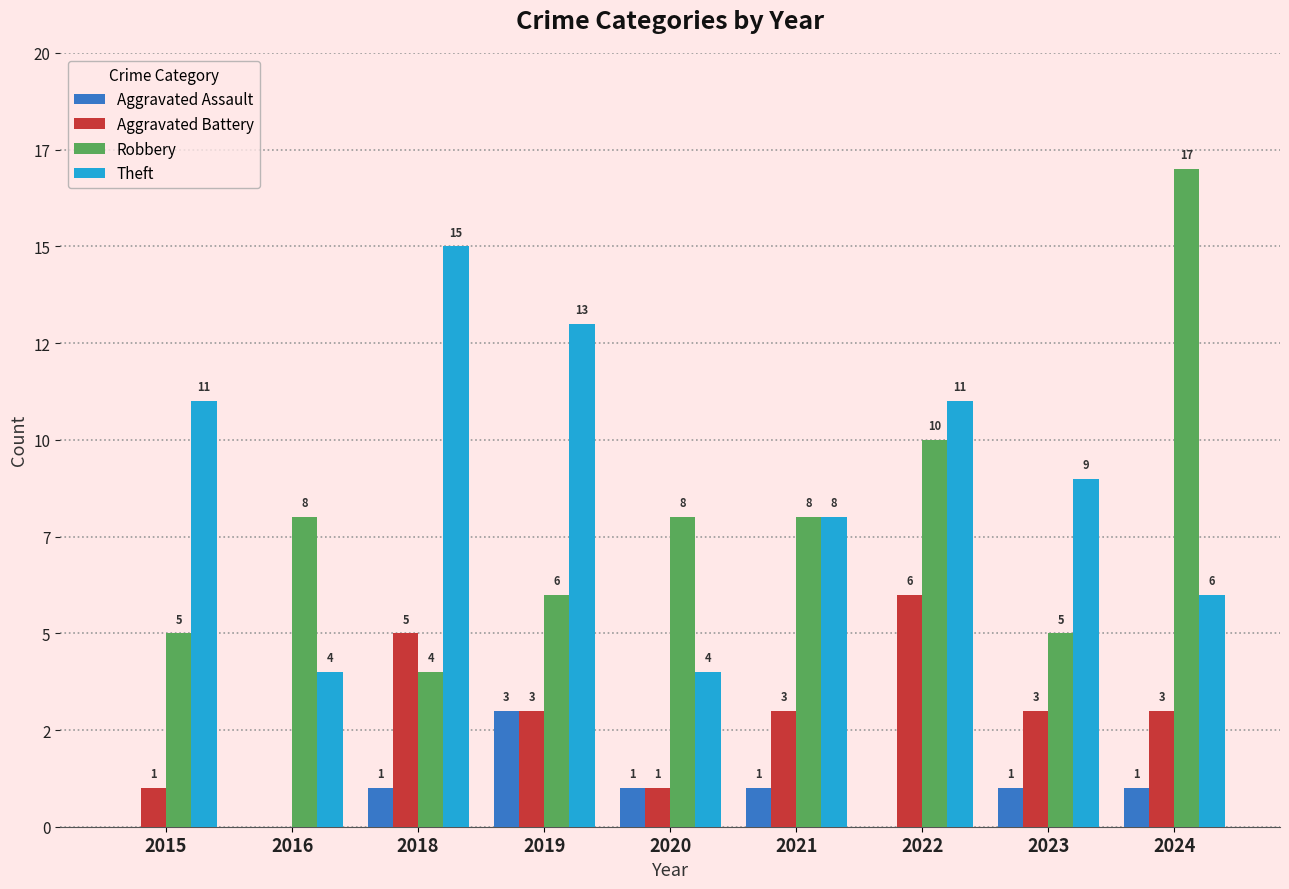

At how many categories does at least one series exceed 15?

1